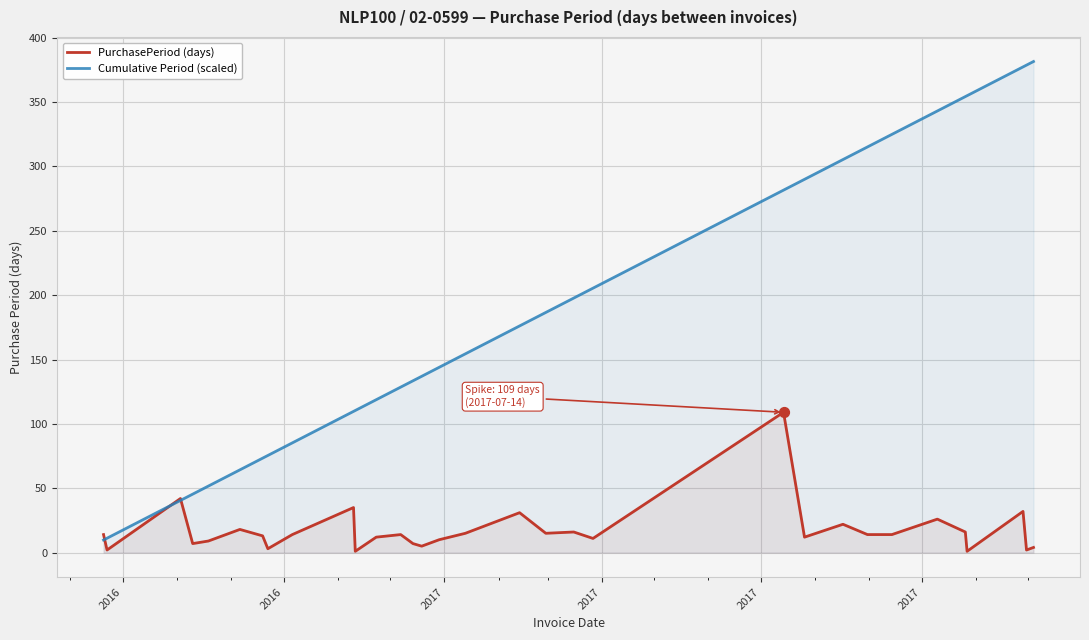

Which series reaches the minimum Y coordinate?

PurchasePeriod (days)